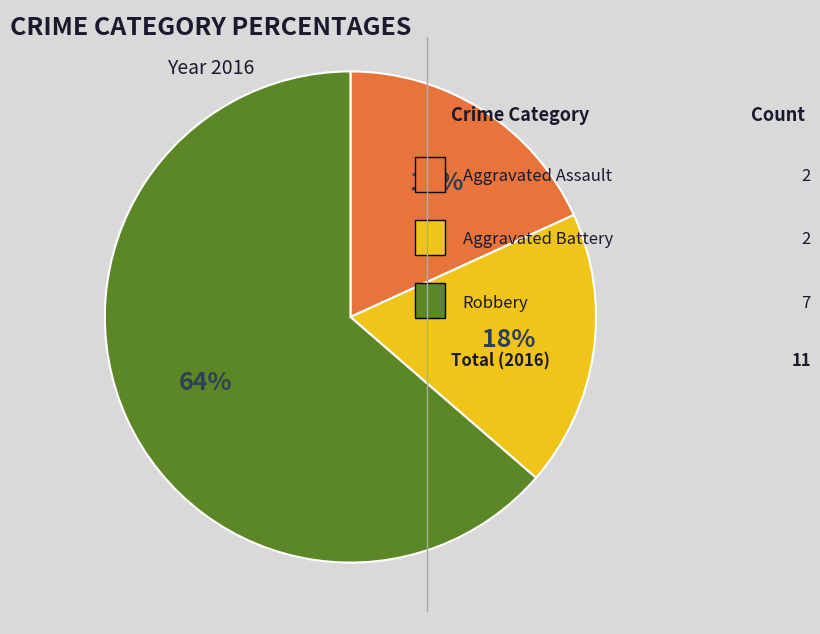

Does any single category account for the majority?

Yes